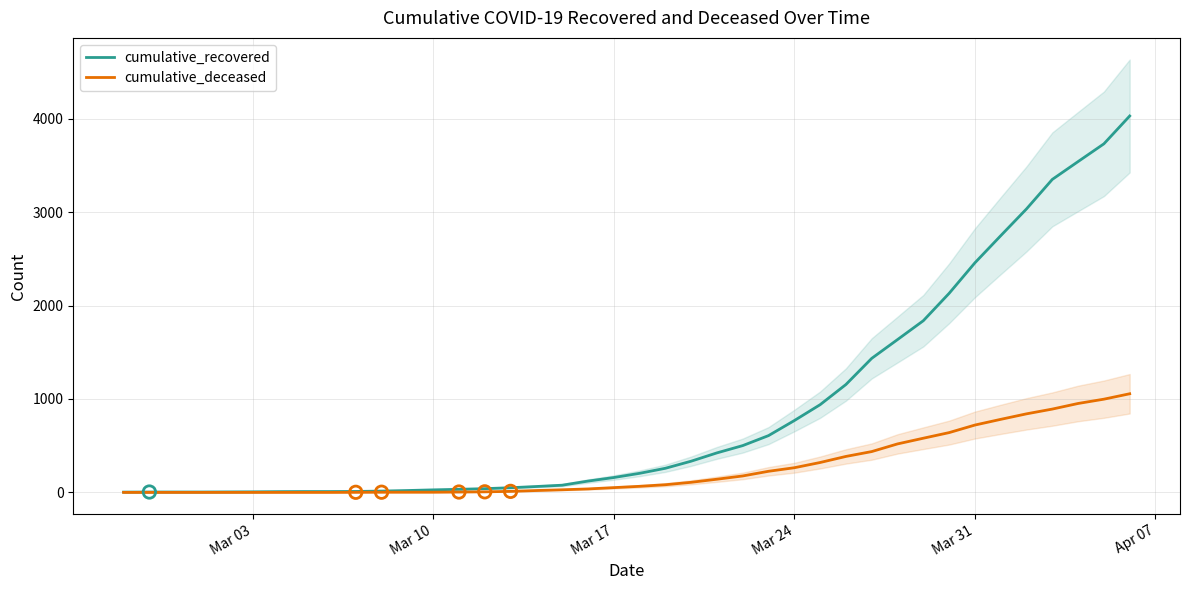

Which series has the largest total across all categories?

cumulative_recovered